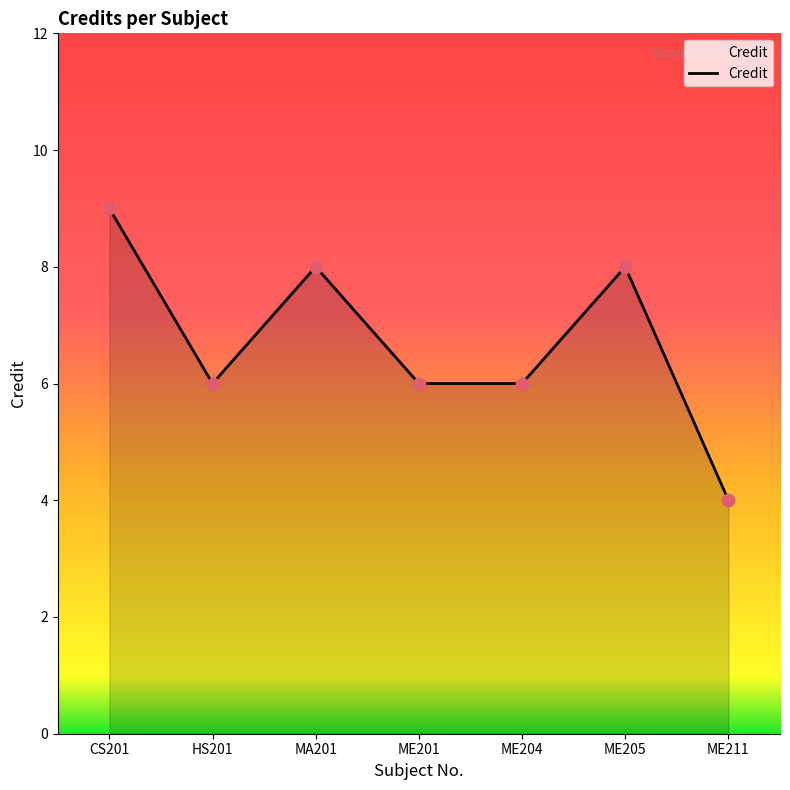

What is the change in value from MA201 to ME211?

-4